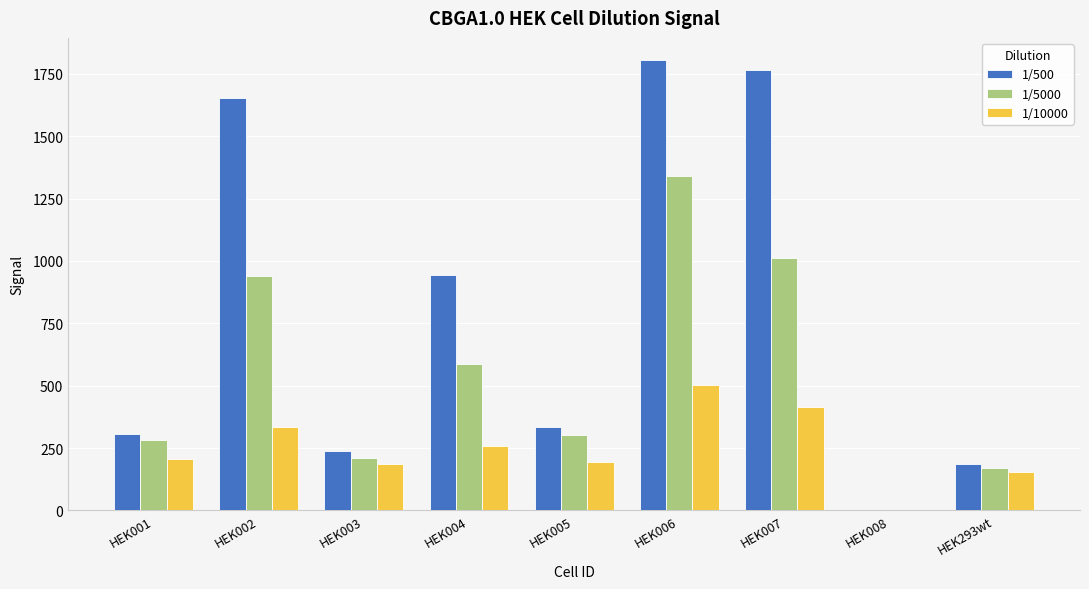

What is the sum of the 1/10000 values at HEK003 and HEK007?

602.1